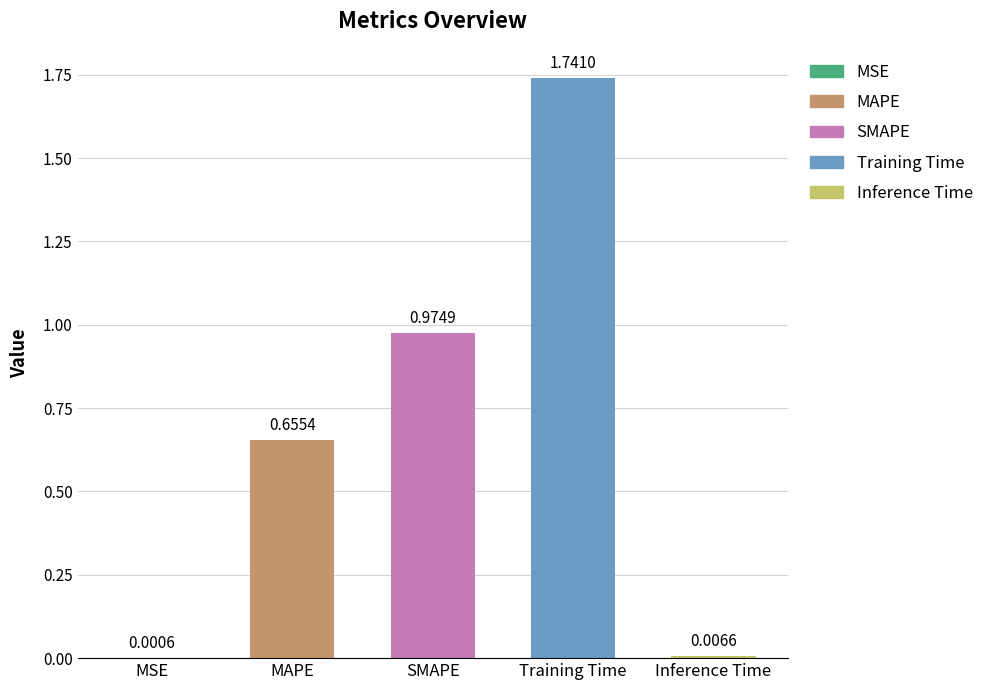

At which label is the value closest to 0?

MSE